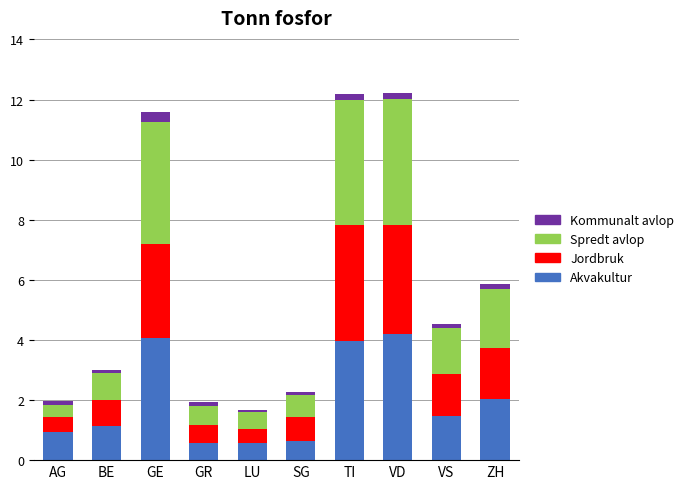

What is the difference between the second highest and second lowest values in the Akvakultur series?

3.5